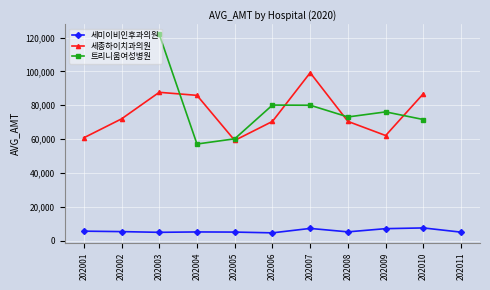

In 세미이비인후과의원, how many points are higher than both neighbors (excluding endpoints)?

3